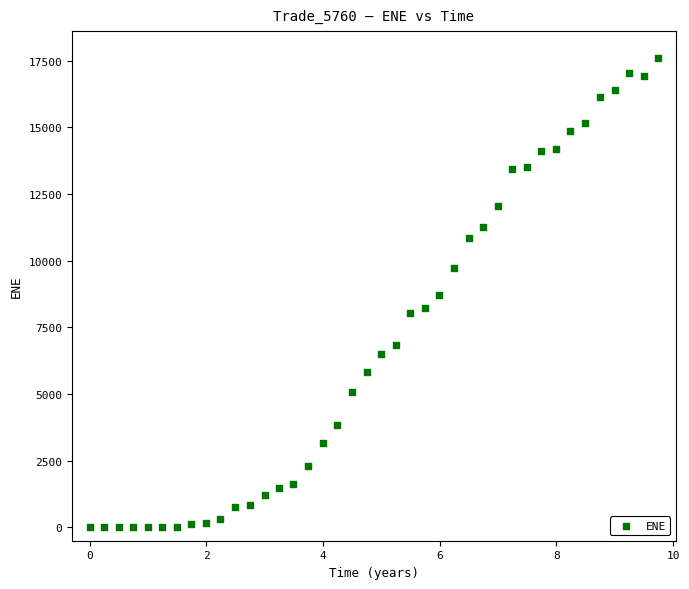

What is the range of X values (max minus min)?

9.7